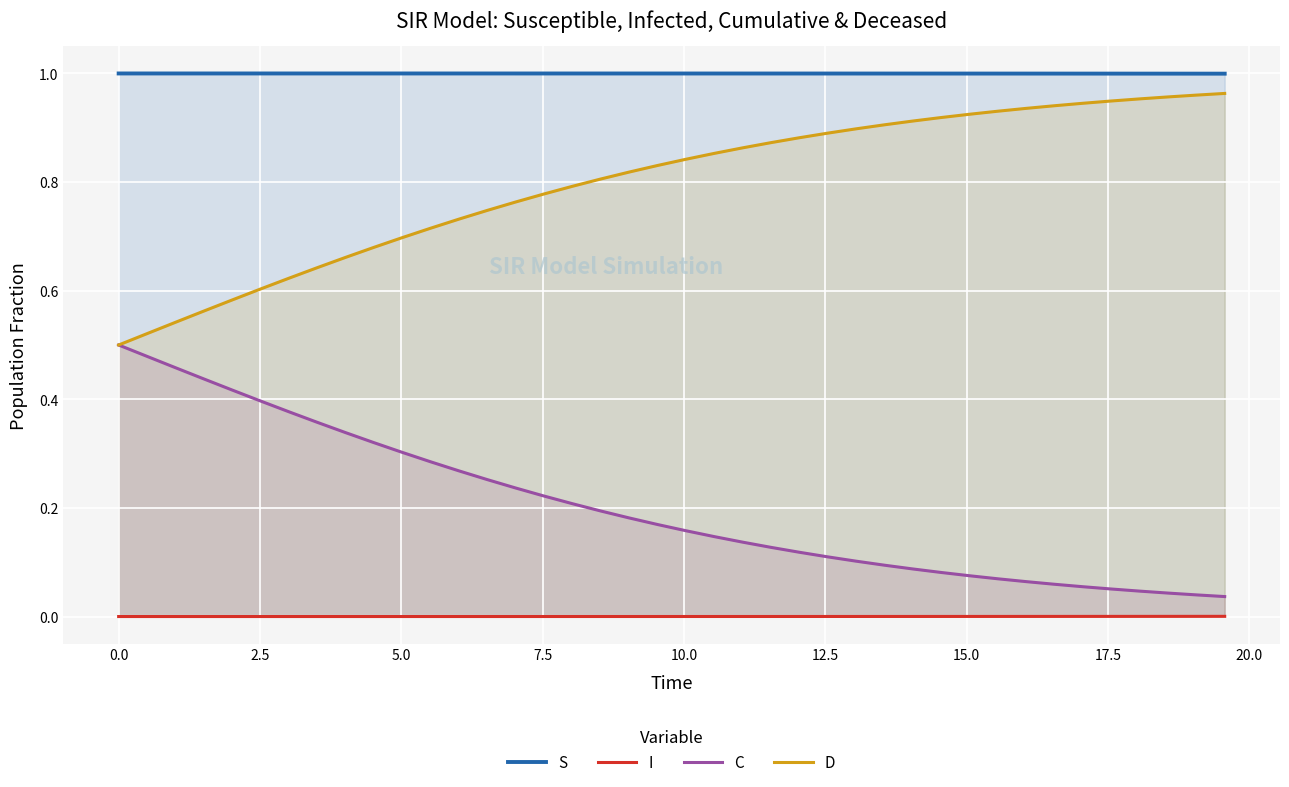

What are all the series names shown in the legend?

S, I, C, D